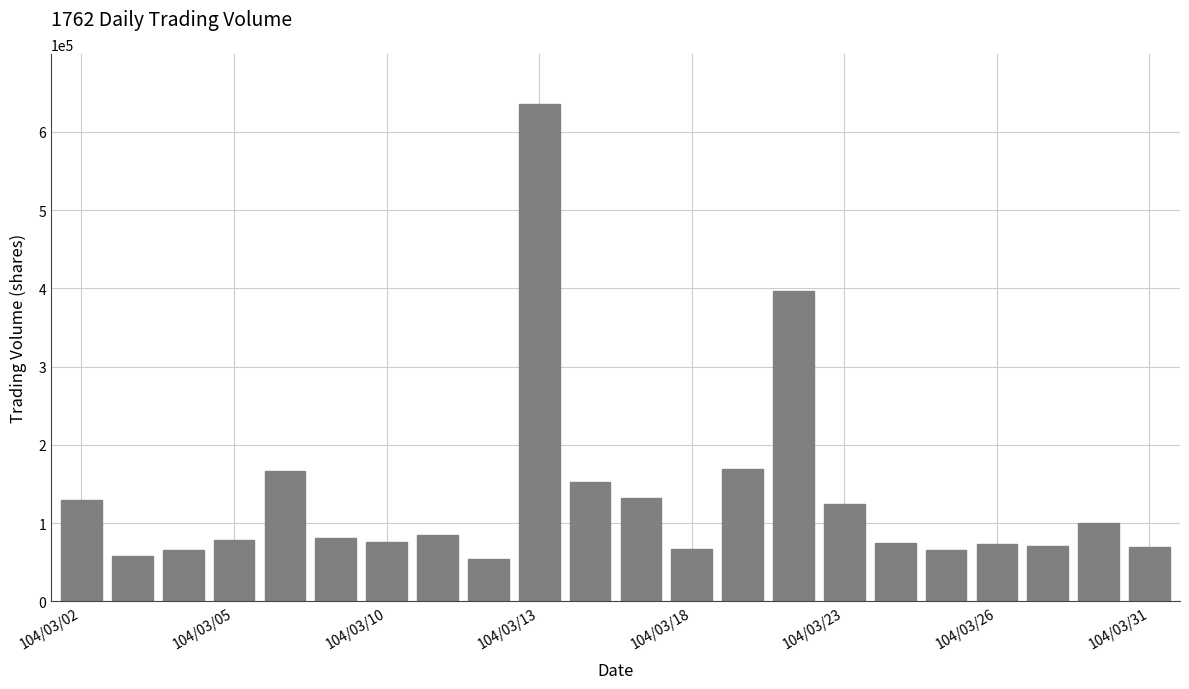

What is the value of the 22nd bar from the left?

69041